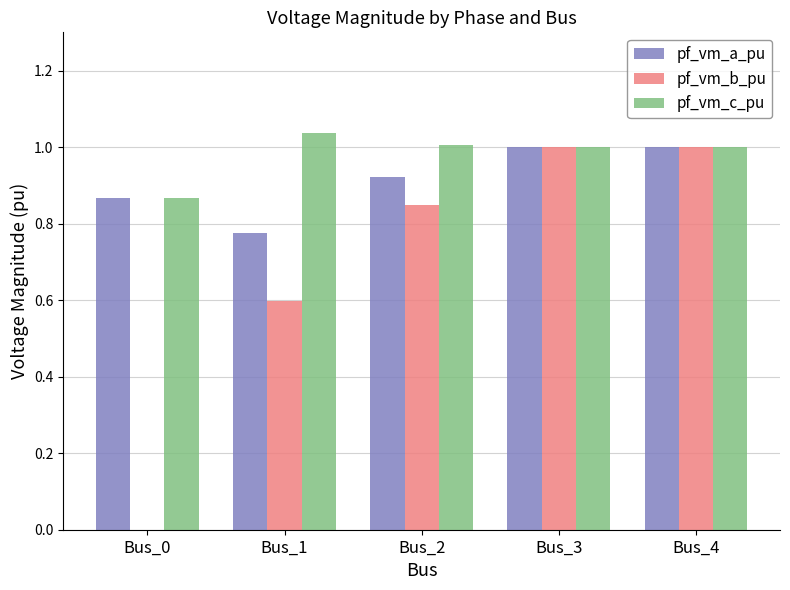

What are all the series names shown in the legend?

pf_vm_a_pu, pf_vm_b_pu, pf_vm_c_pu